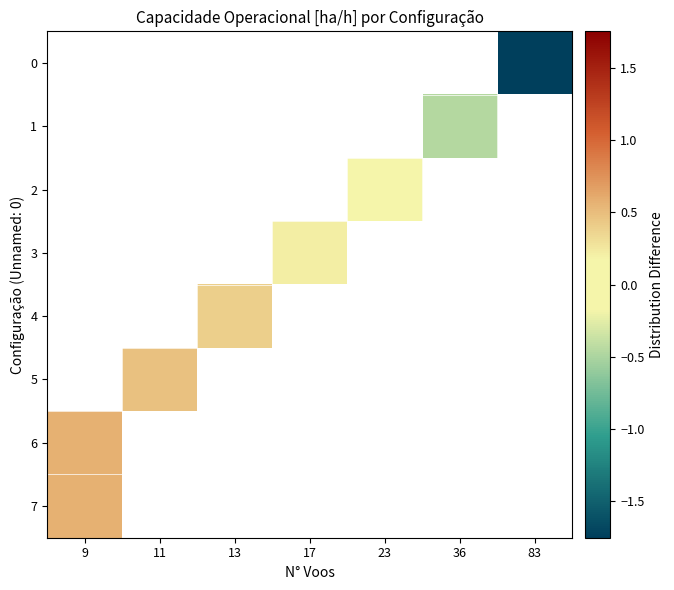

How many series are shown in this chart?

8